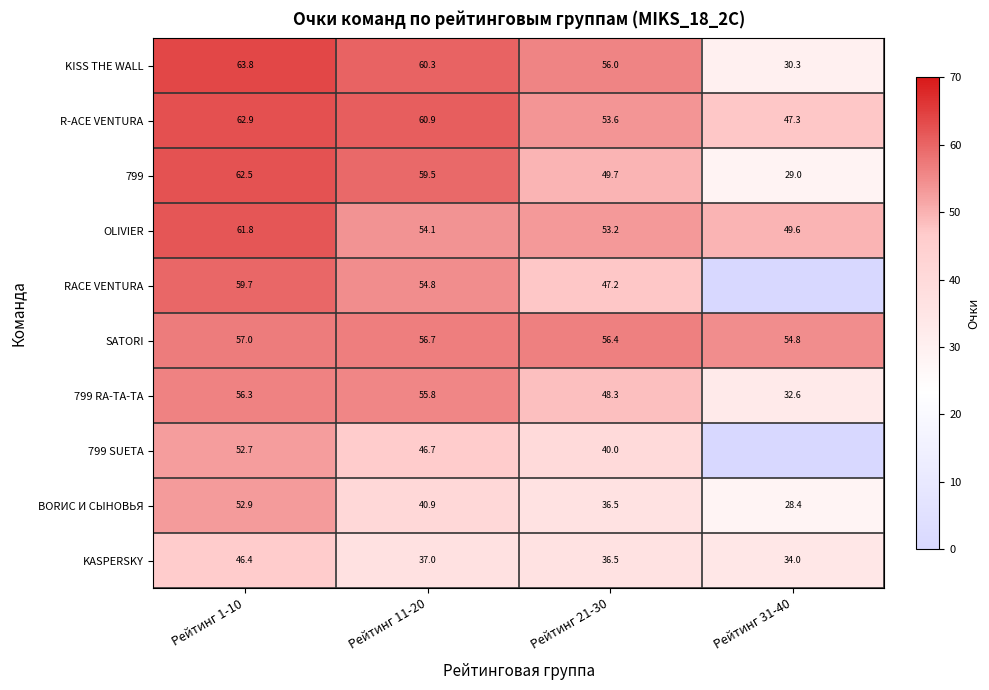

True or false: OLIVIER has a value of 72.9 at Рейтинг 11-20.

False